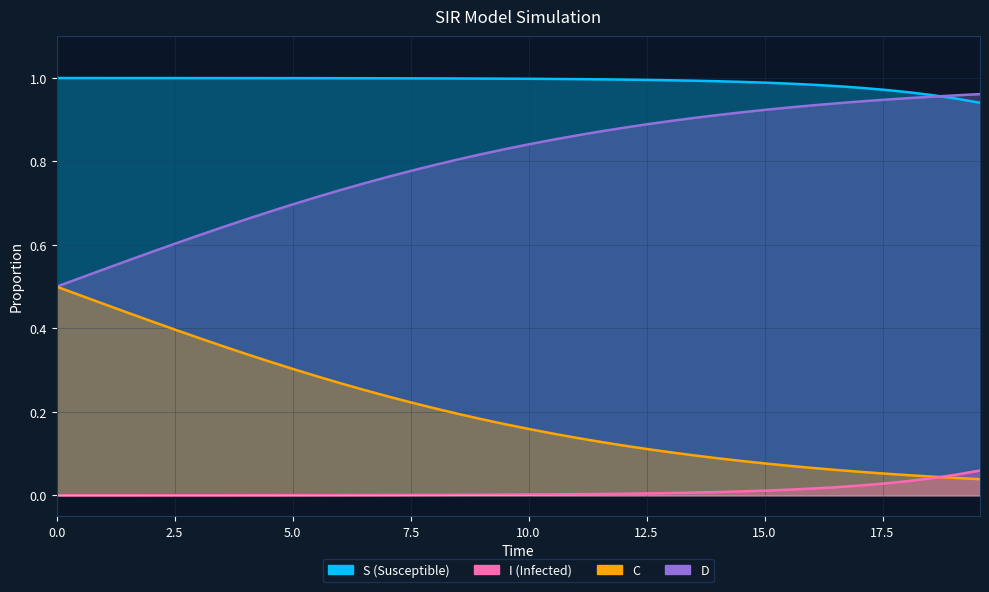

True or false: I has more than 2 interior local peaks.

False